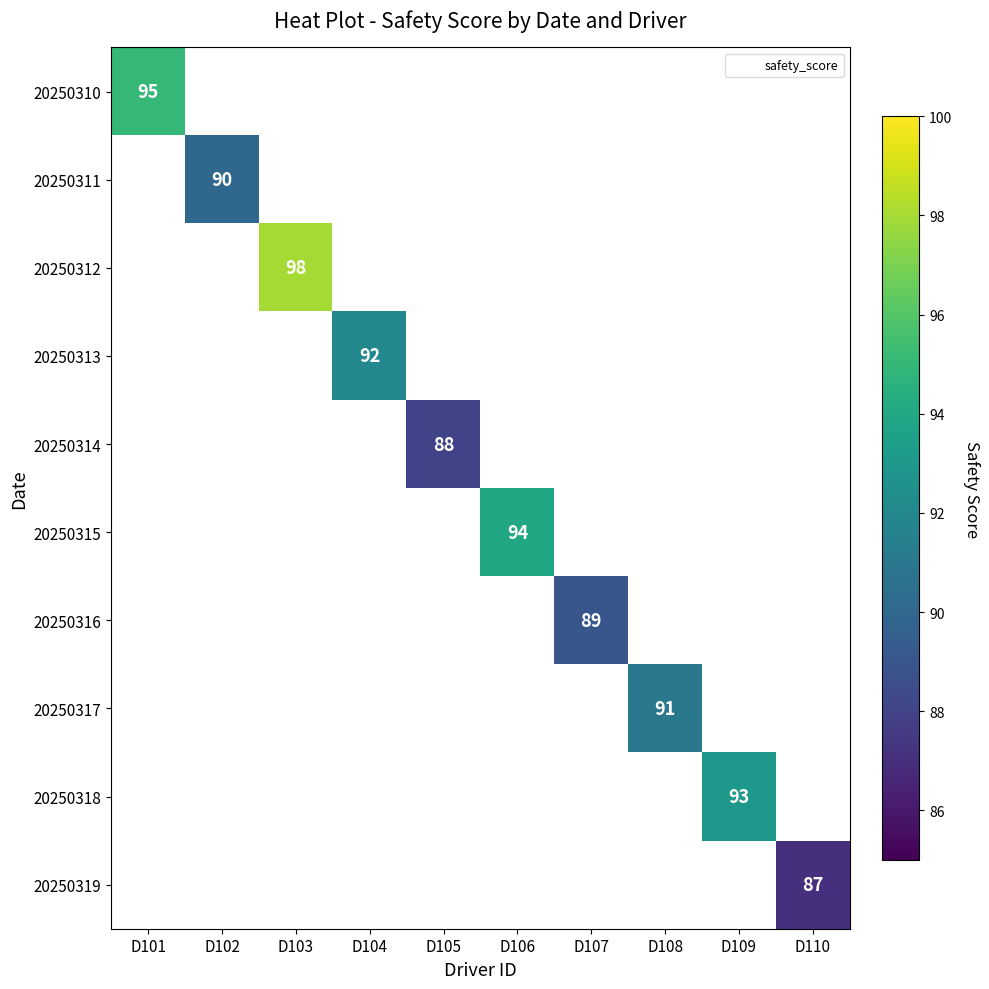

The 20250311 series shows 90 at D102. True or false?

True